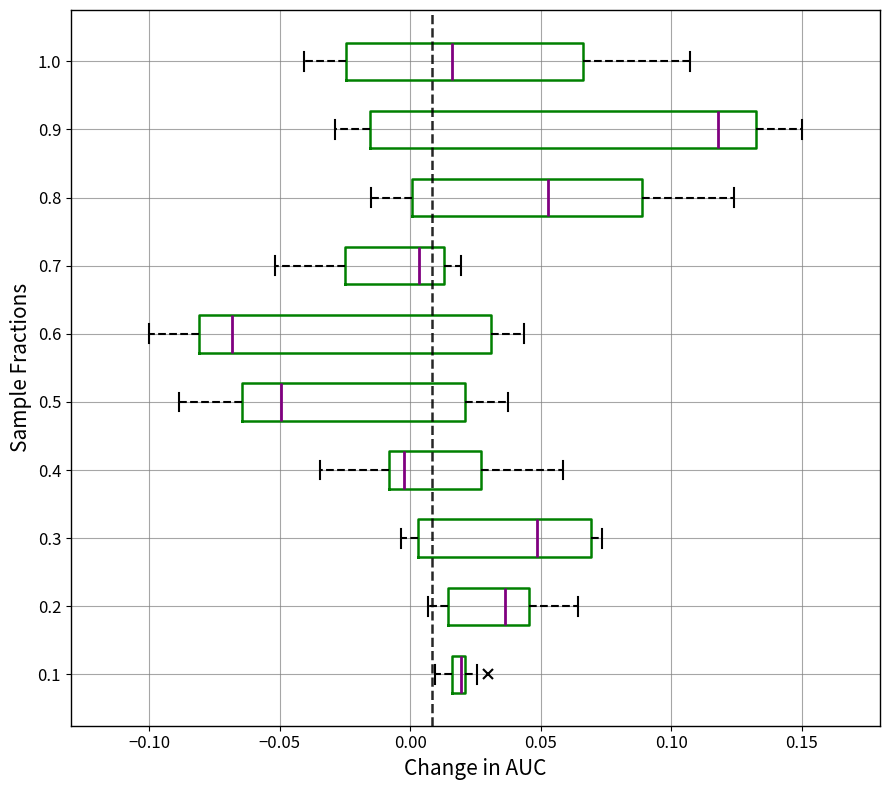

Which box's median line is the furthest to the right?

0.9